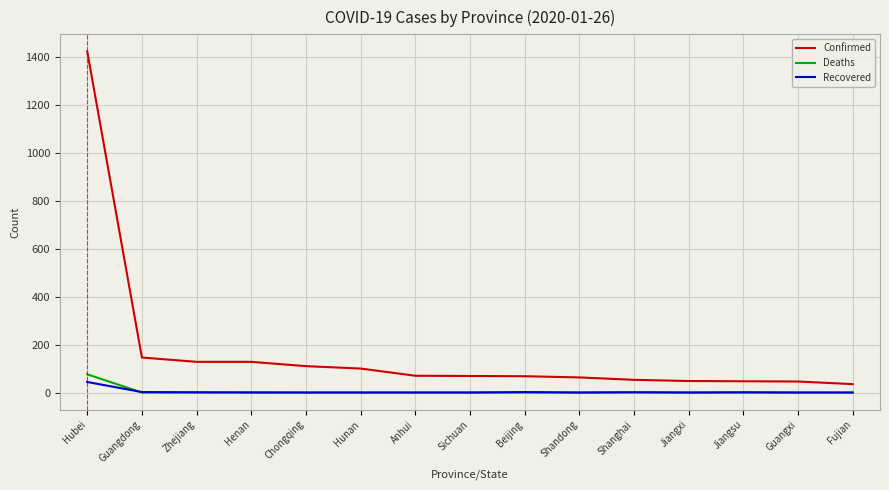

At which category does the chart reach its peak across all series?

Hubei